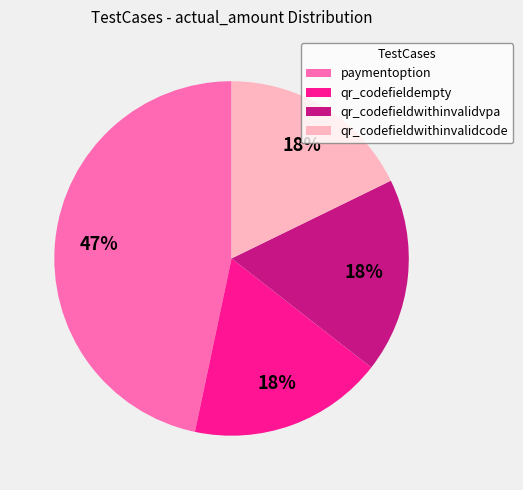

To the nearest percent, what is the average slice percentage?

25%